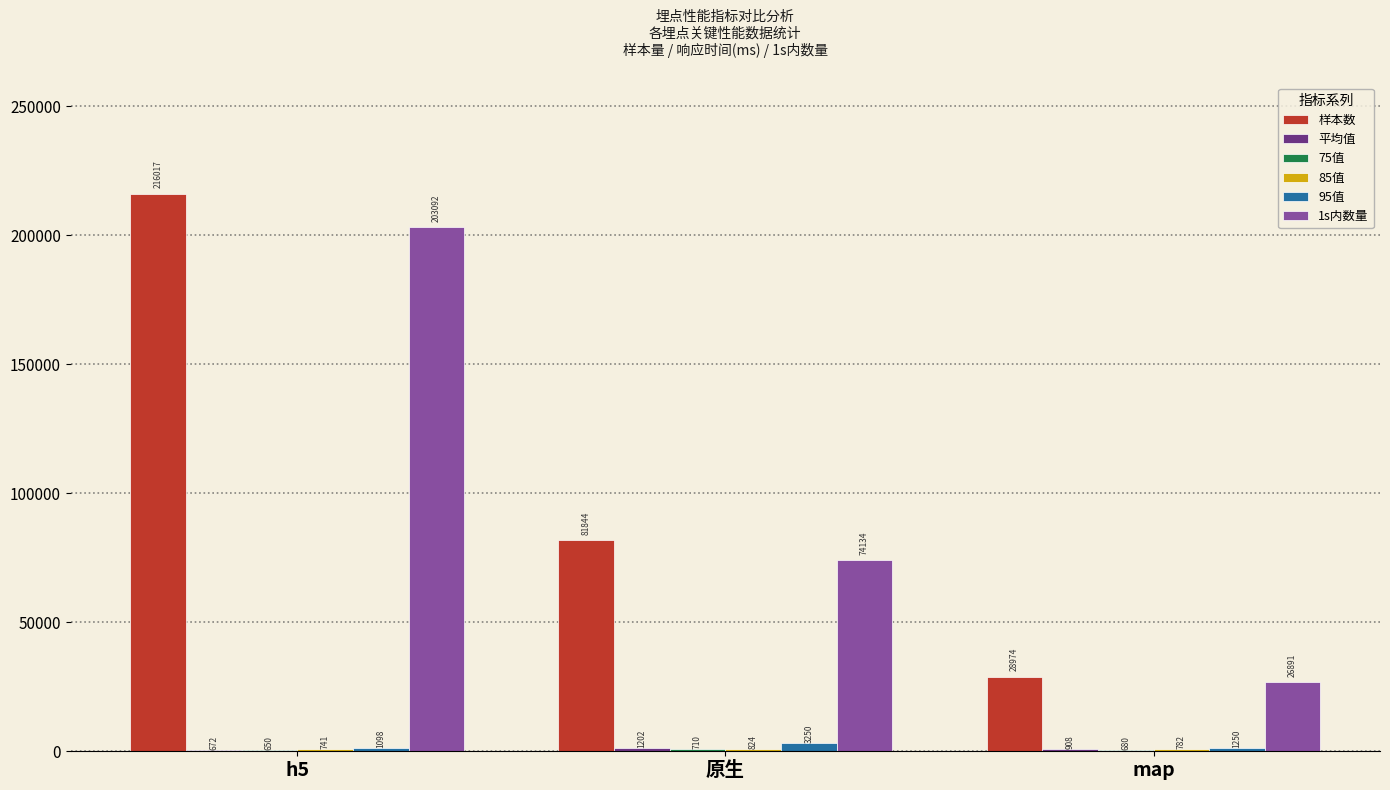

What is the highest value of the 95值 series?

3250.0